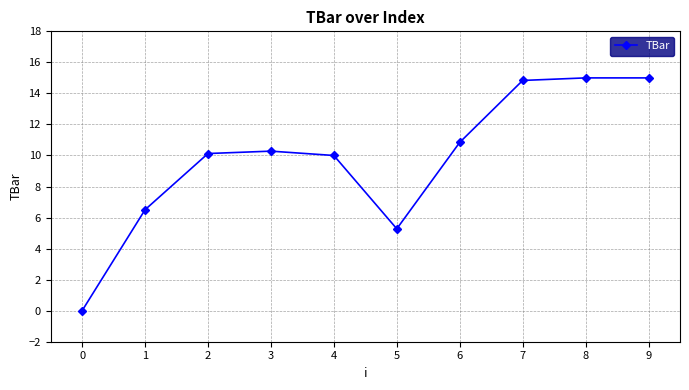

How many series are shown in this chart?

1